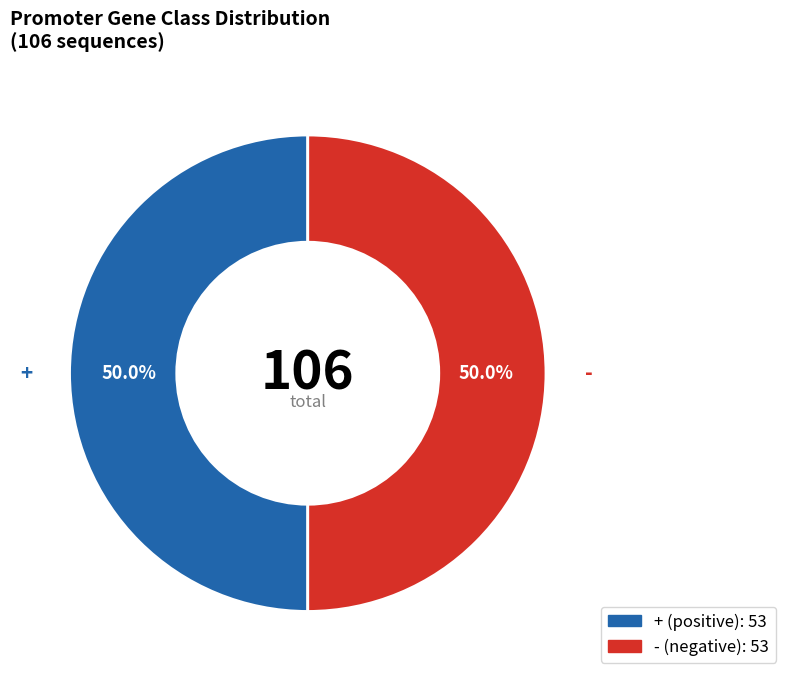

What is the total percentage of - and +?

100.0%